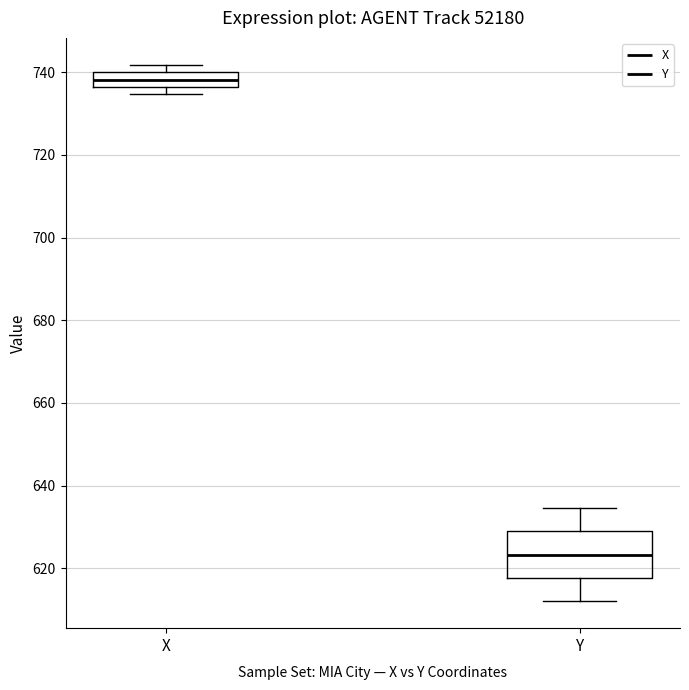

Where is the upper edge of the box for Y on the y-axis? The values are not printed on the chart, so give them approximately, as read against the axis.

628